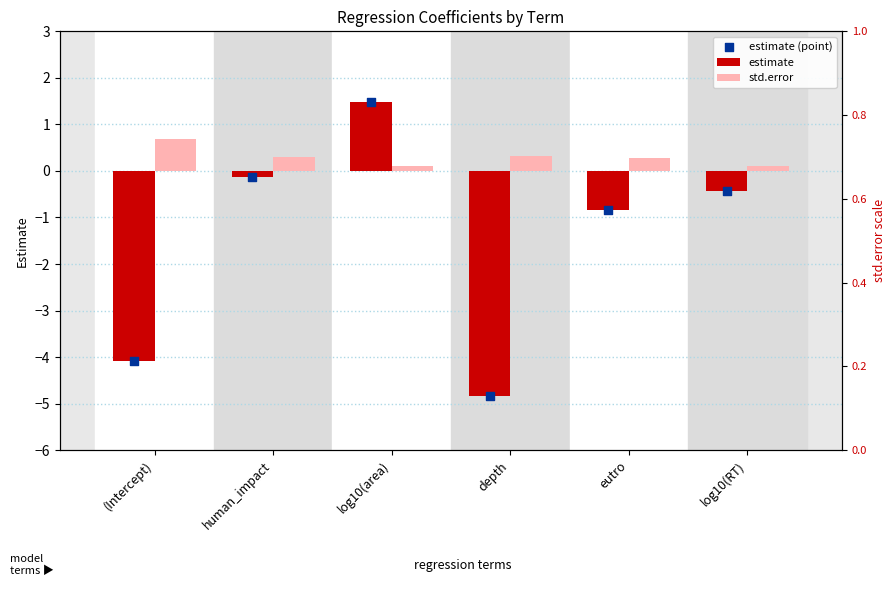

Which series has the largest Y range (max minus min)?

estimate